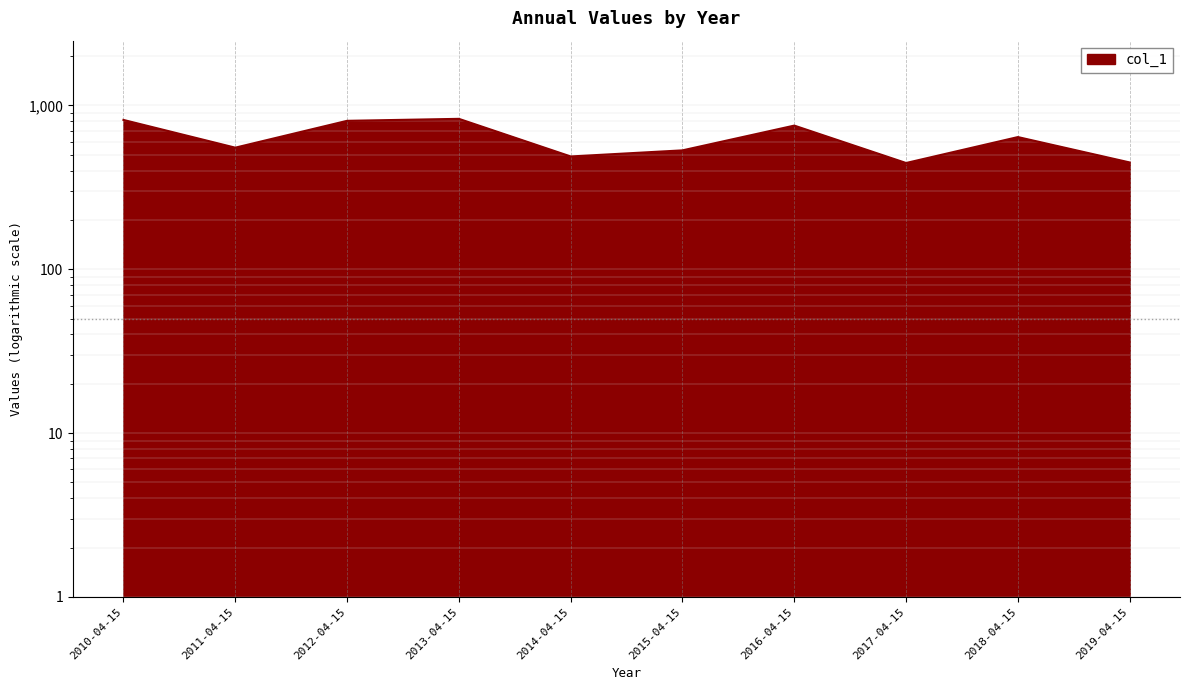

How many lines are shown in the chart?

1